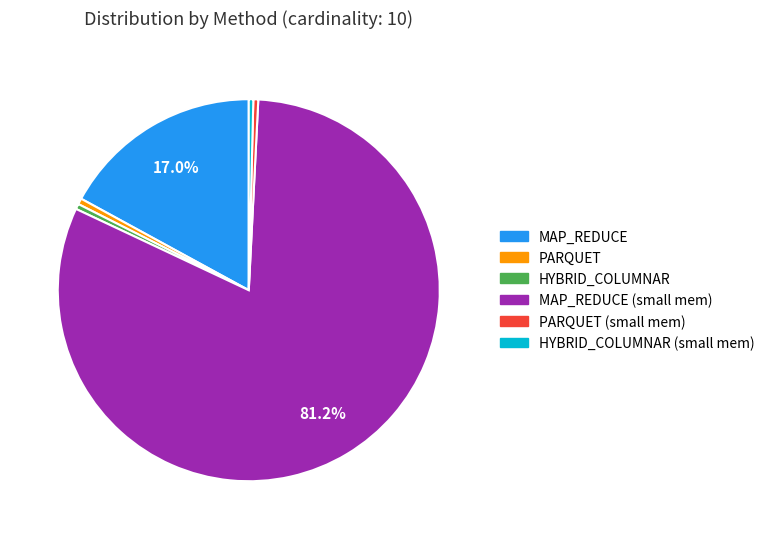

Is there a majority slice in this chart?

Yes